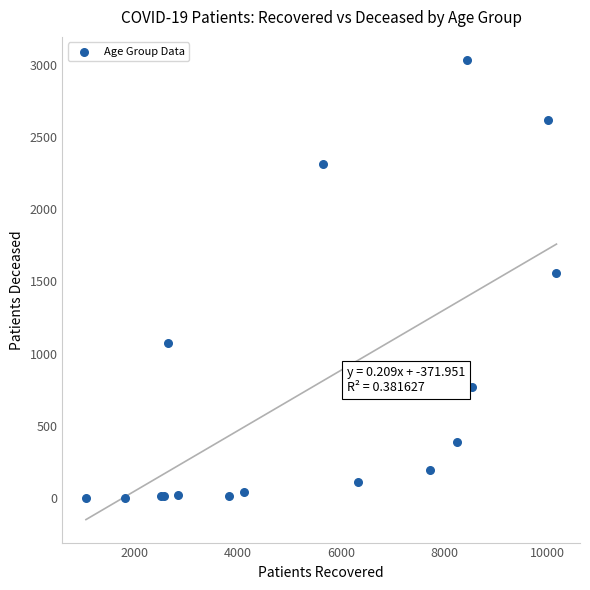

What Y value in the scatter plot is closest to 1517?

1555